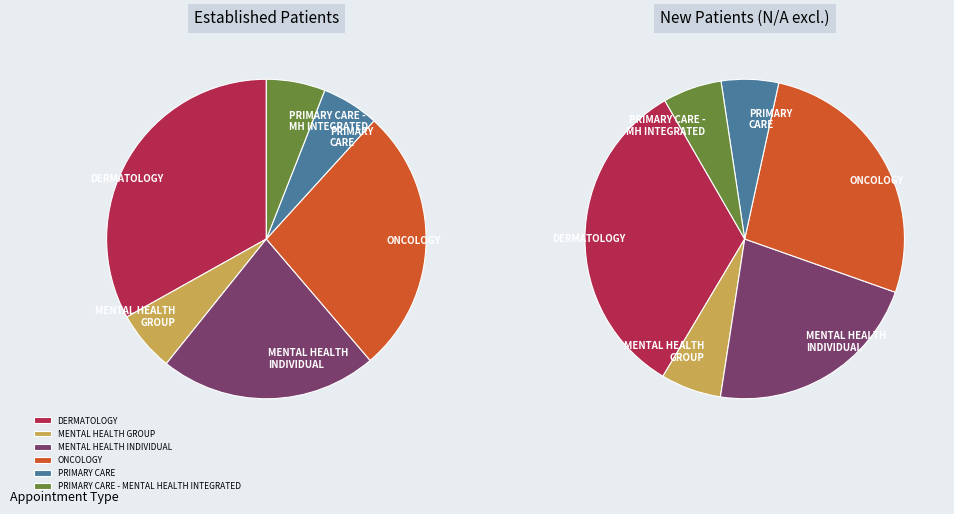

To the nearest percent, what is the combined percentage of MENTAL HEALTH INDIVIDUAL and ONCOLOGY?

49%